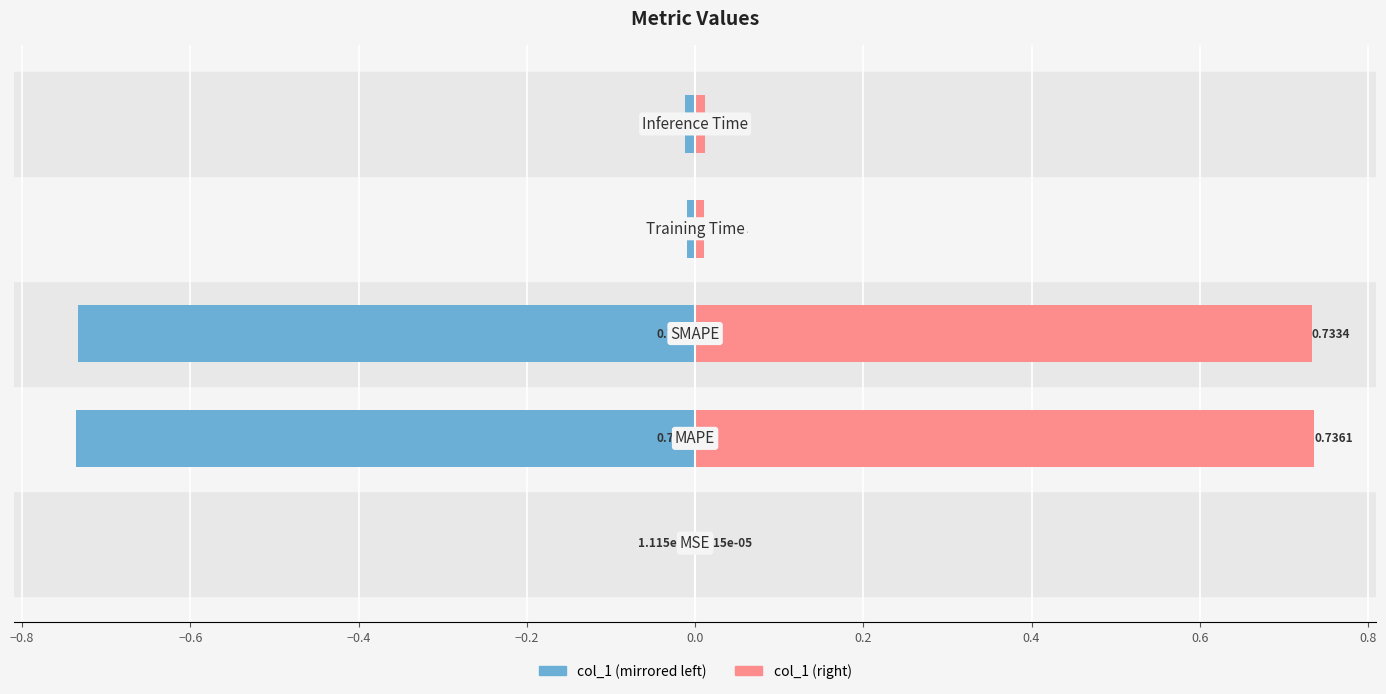

How many series are shown in this chart?

2